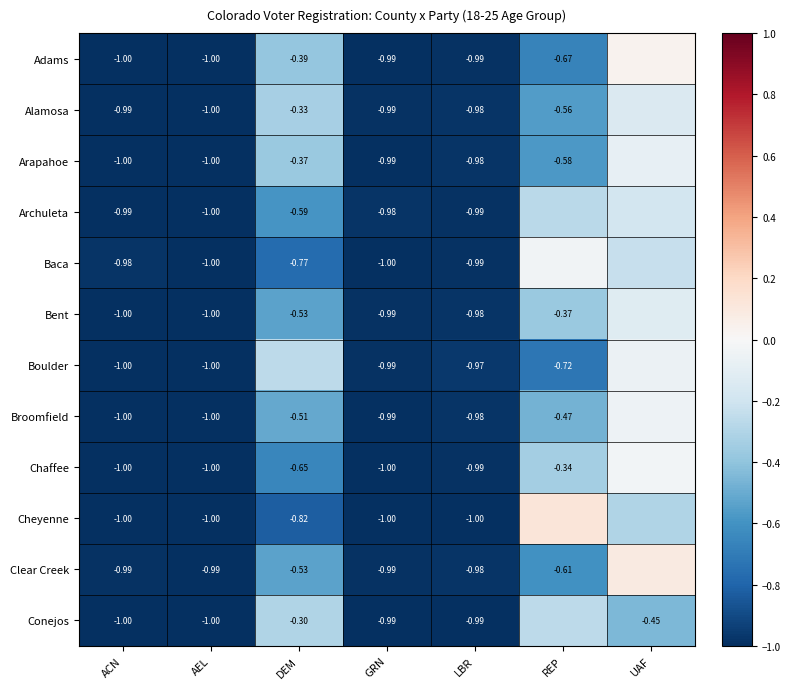

Is the value of Boulder at LBR greater than the value of Alamosa at AEL?

Yes